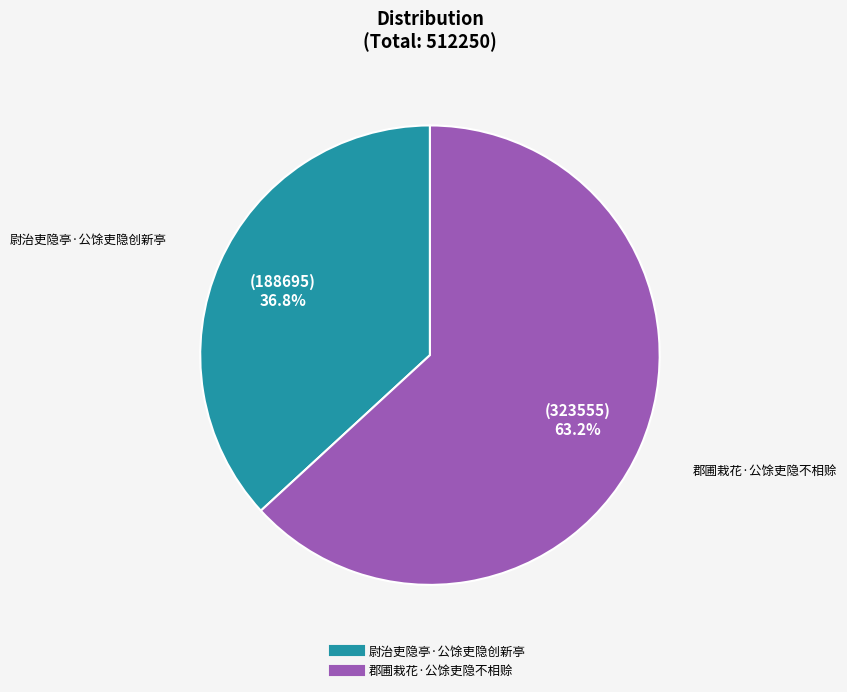

To the nearest percent, what is the combined percentage of 郡圃栽花·公馀吏隐不相赊 and 尉治吏隐亭·公馀吏隐创新亭?

100%